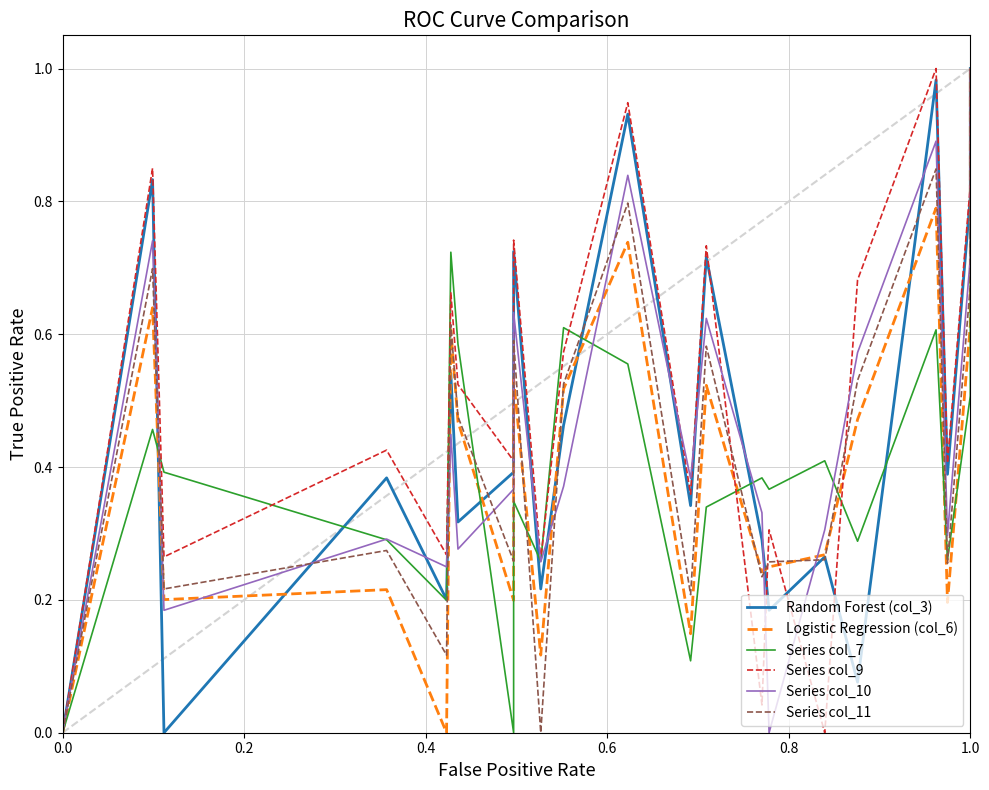

True or false: Logistic Regression (col_6) has more than 1 interior local peaks.

True